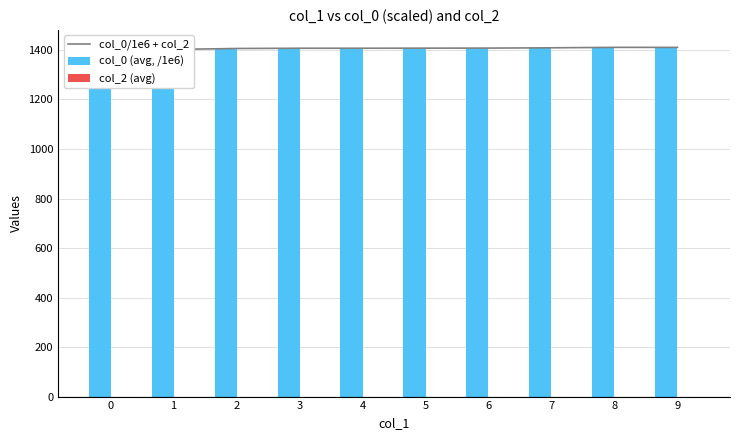

What is the total value across all series at 6?

2814.9